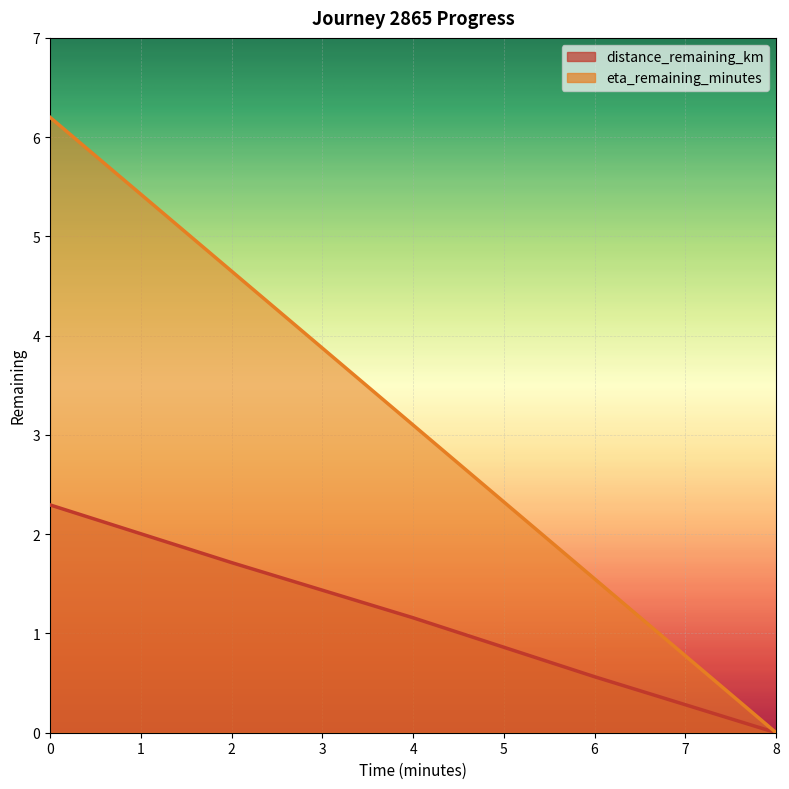

How many data points in eta_remaining_minutes are above 3?

3